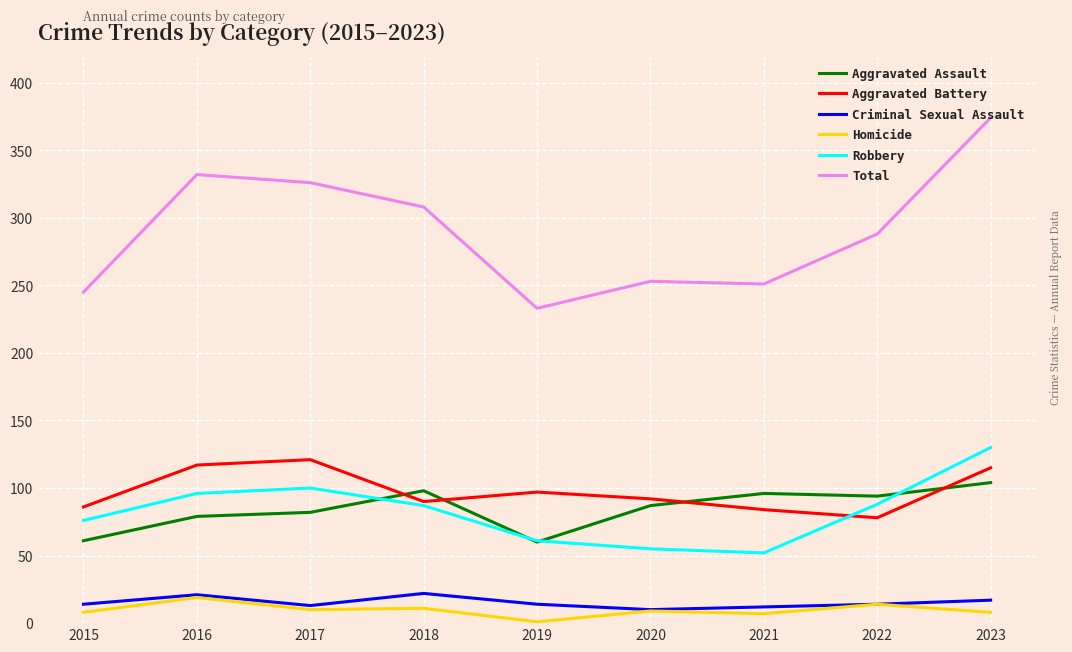

What are all the series names shown in the legend?

Aggravated Assault, Aggravated Battery, Criminal Sexual Assault, Homicide, Robbery, Total